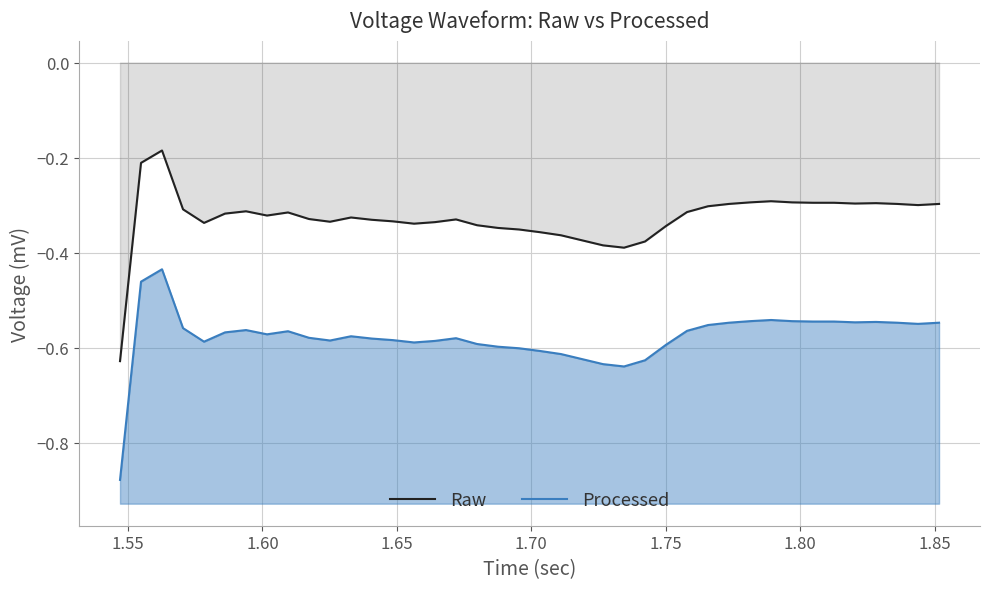

What is the value of the Raw point at the 21st from the left?

-0.4